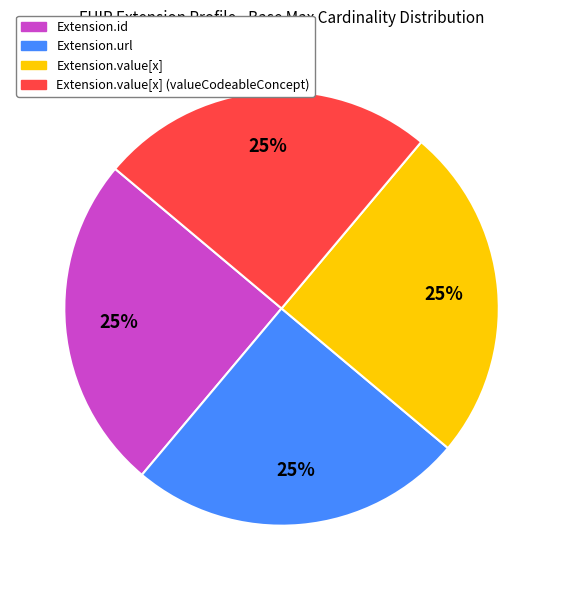

Is there any slice that represents more than half of the pie?

No